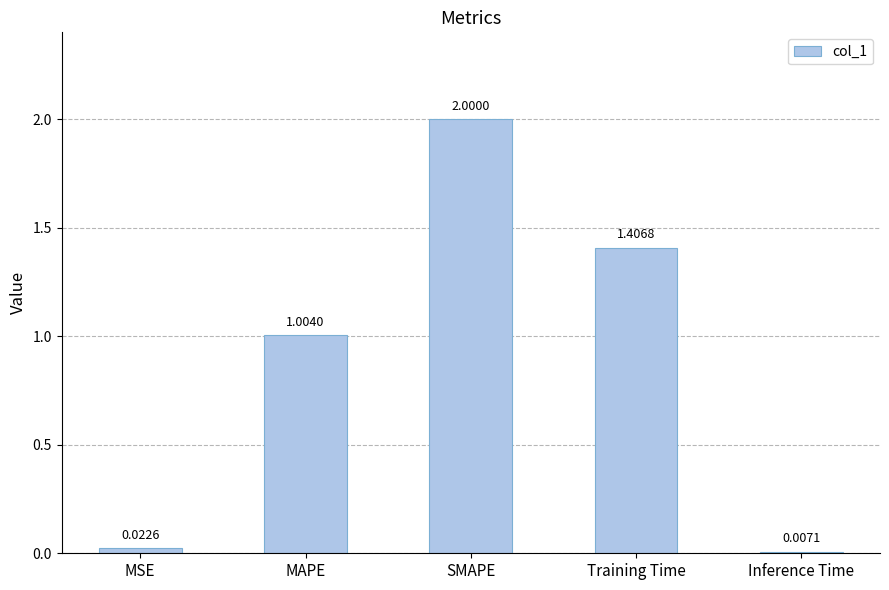

True or false: the data shows 1.4 at Training Time.

True